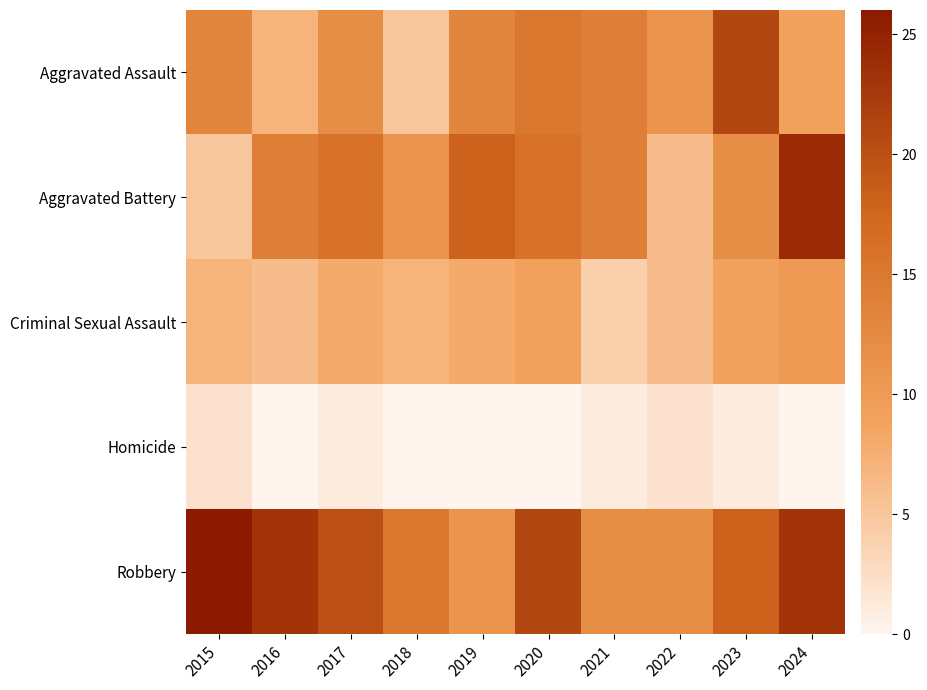

At 2023, list the series in order from smallest to largest.

Homicide, Criminal Sexual Assault, Aggravated Battery, Robbery, Aggravated Assault